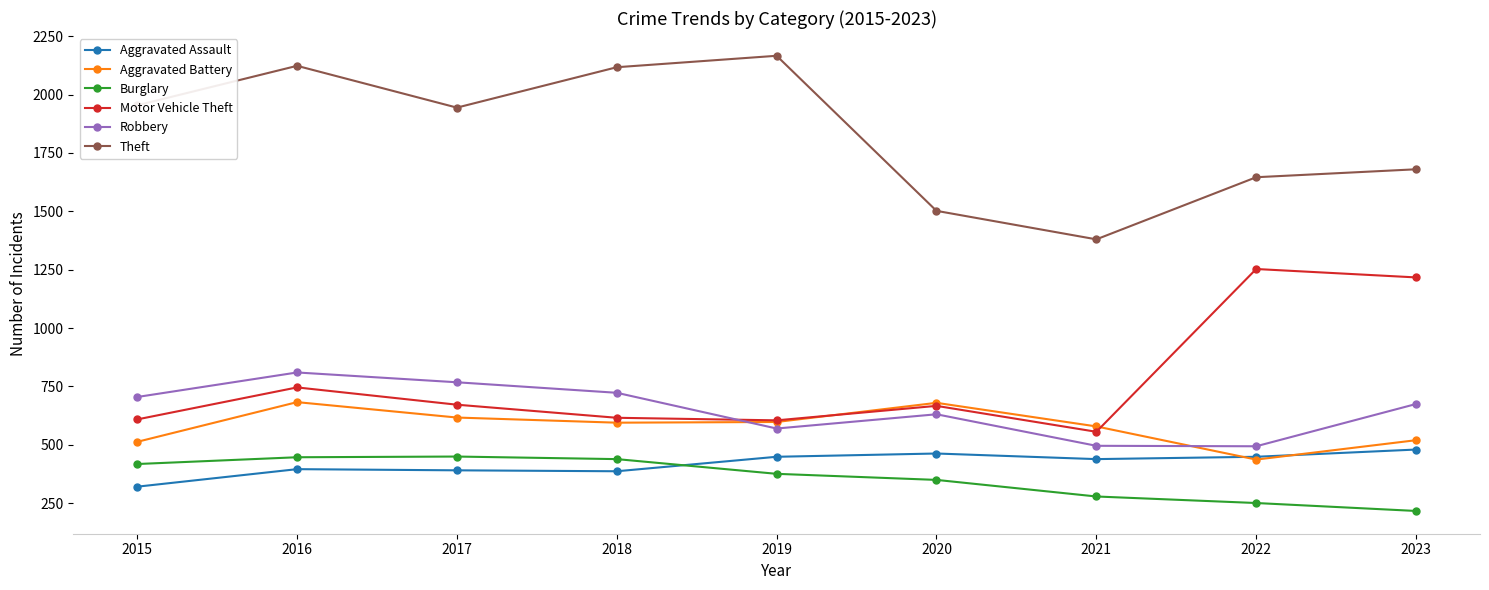

What is the sum of the Aggravated Battery values at 2022 and 2020?

1117